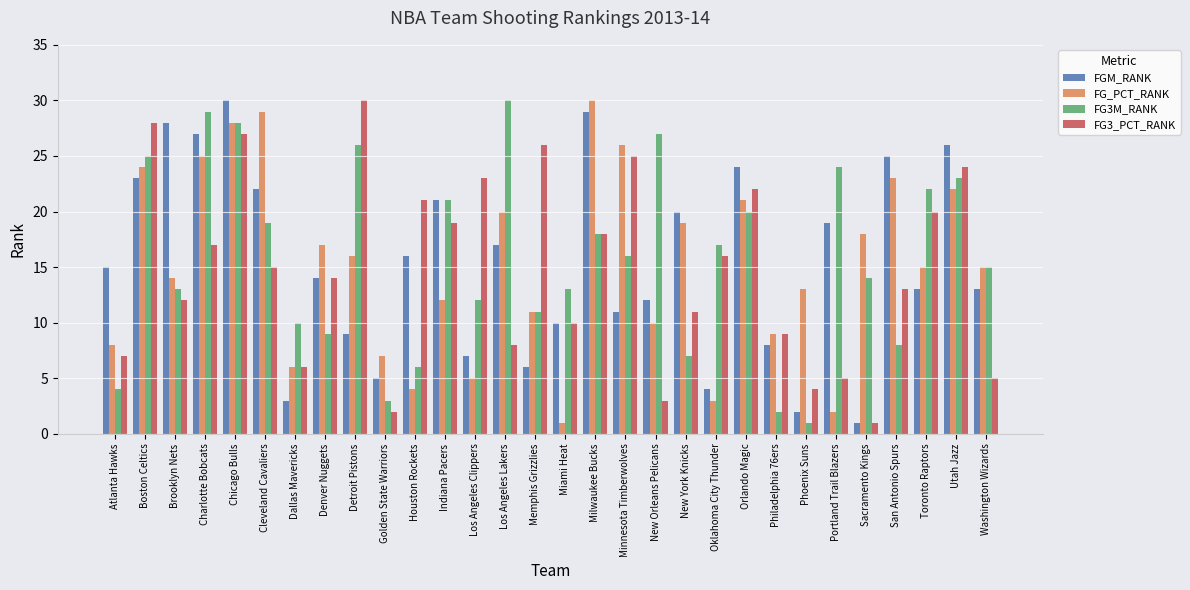

How many distinct data groups are displayed?

4